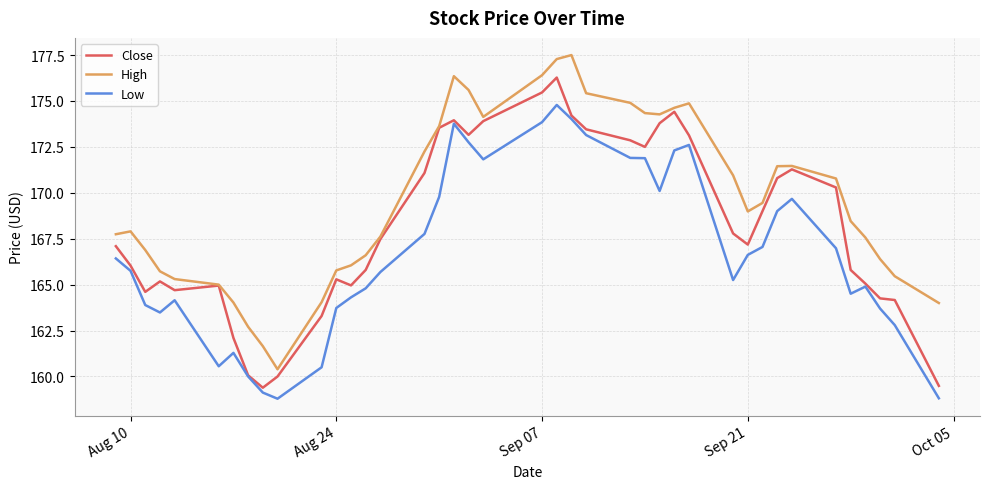

Which series has the largest total across all categories?

High